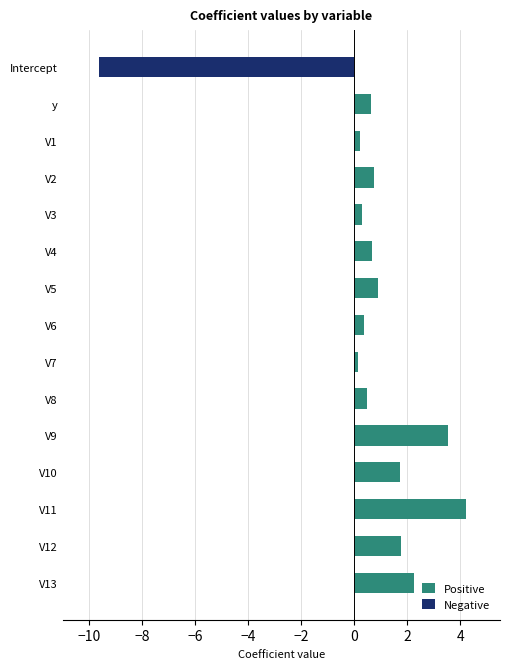

Is it true that Positive equals 3.7 at V13?

False